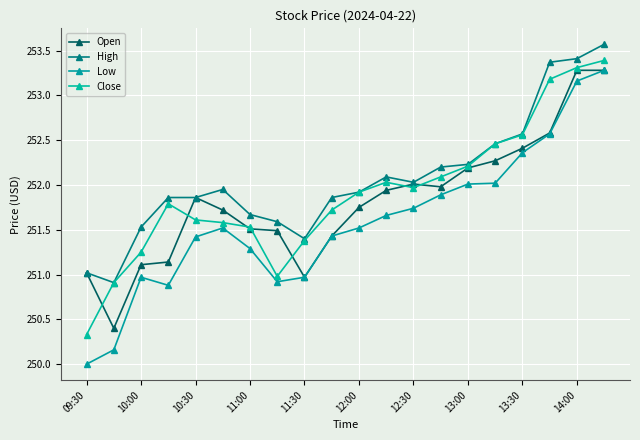

Rank the series by their maximum value, from lowest to highest.

Open, Low, Close, High